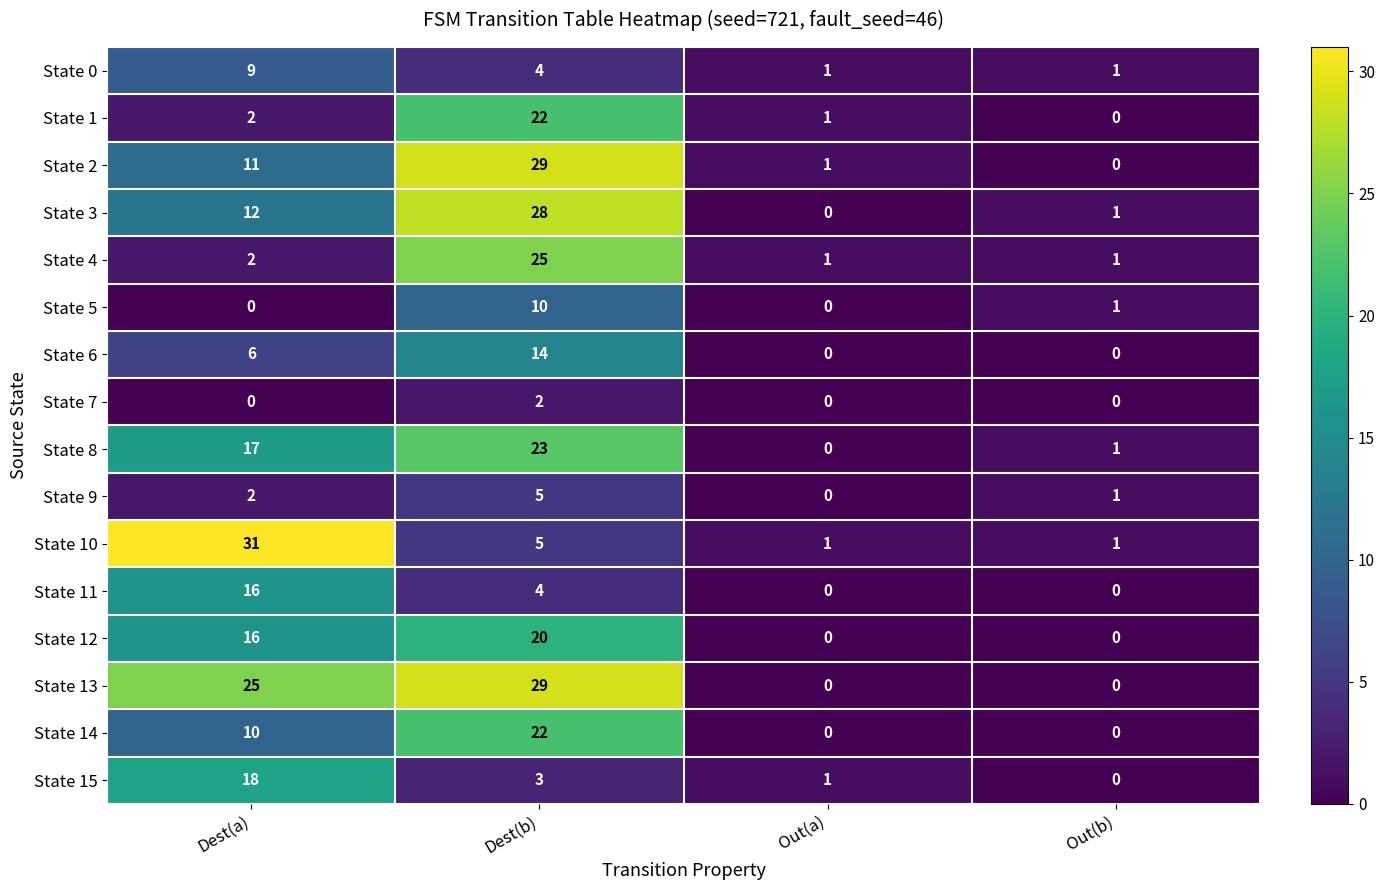

Which series changed the most between Dest(a) and Dest(b)?

State 10